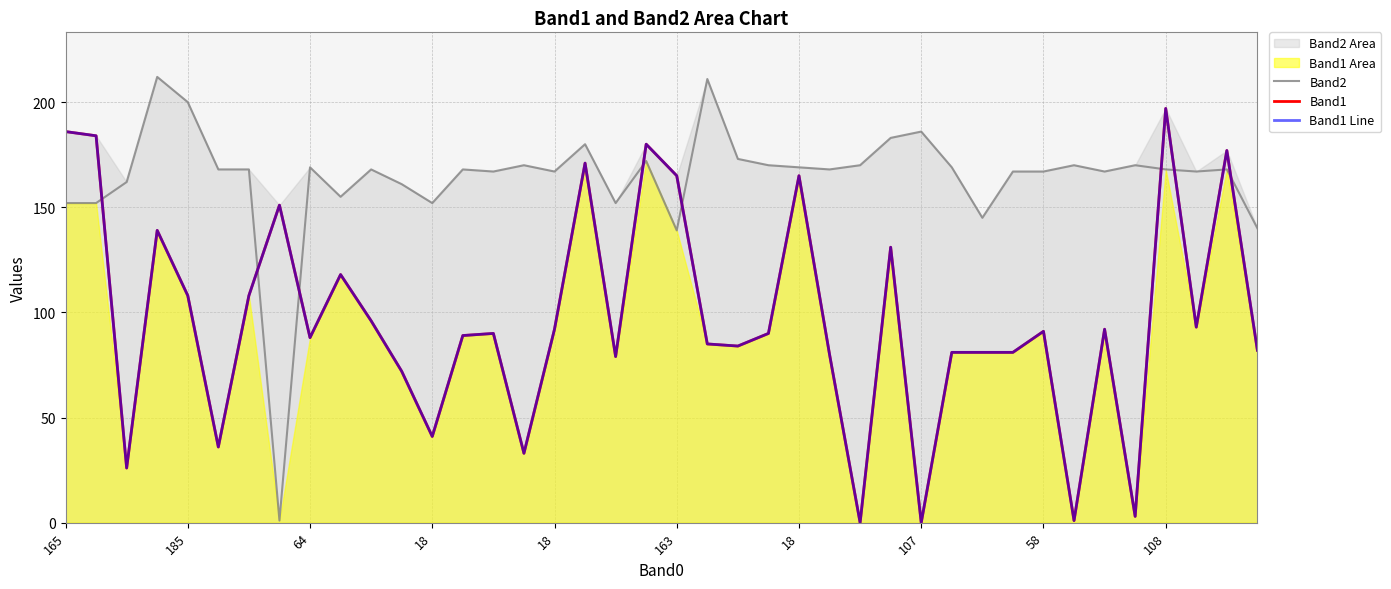

True or false: Band1 Line has more than 2 points higher than both neighbors.

True